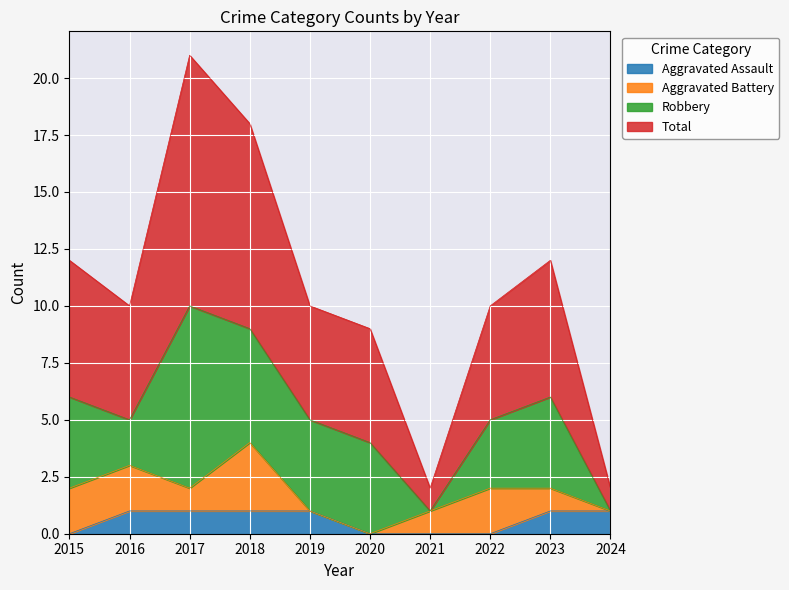

How many lines are shown in the chart?

4